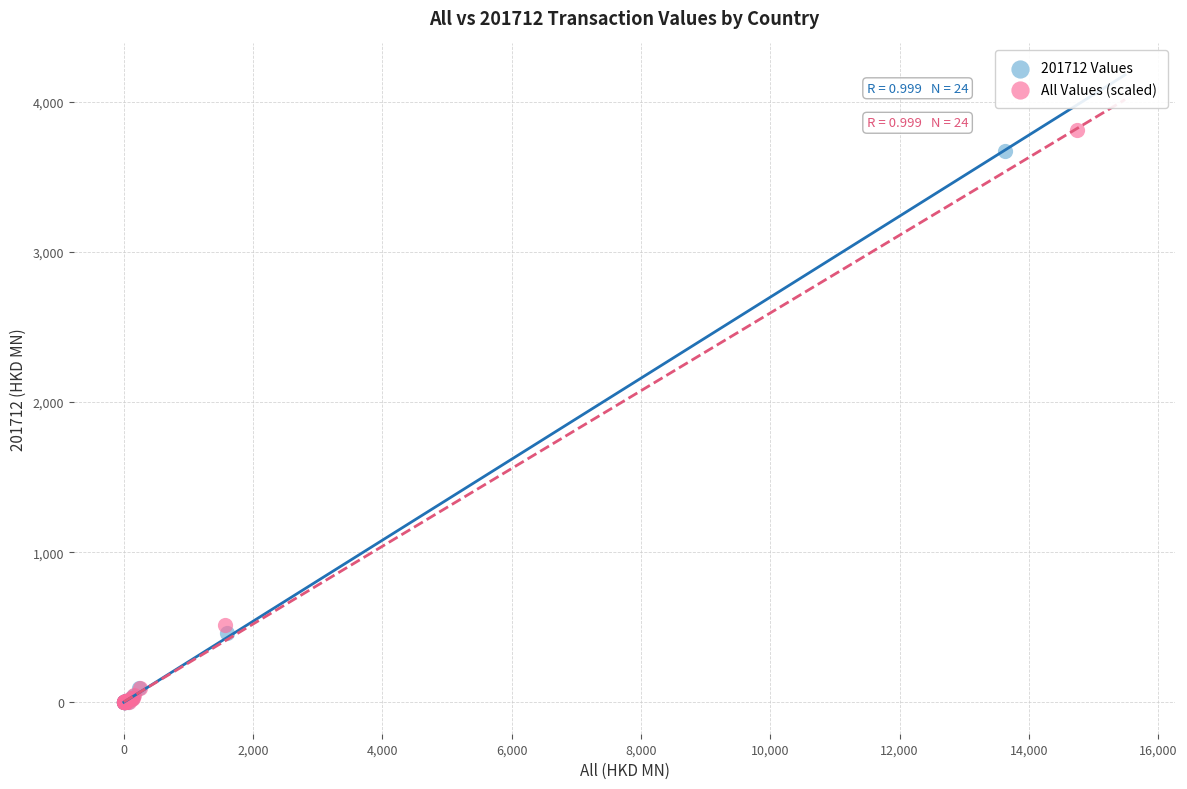

Which series has the widest spread of Y values?

All Values (scaled)